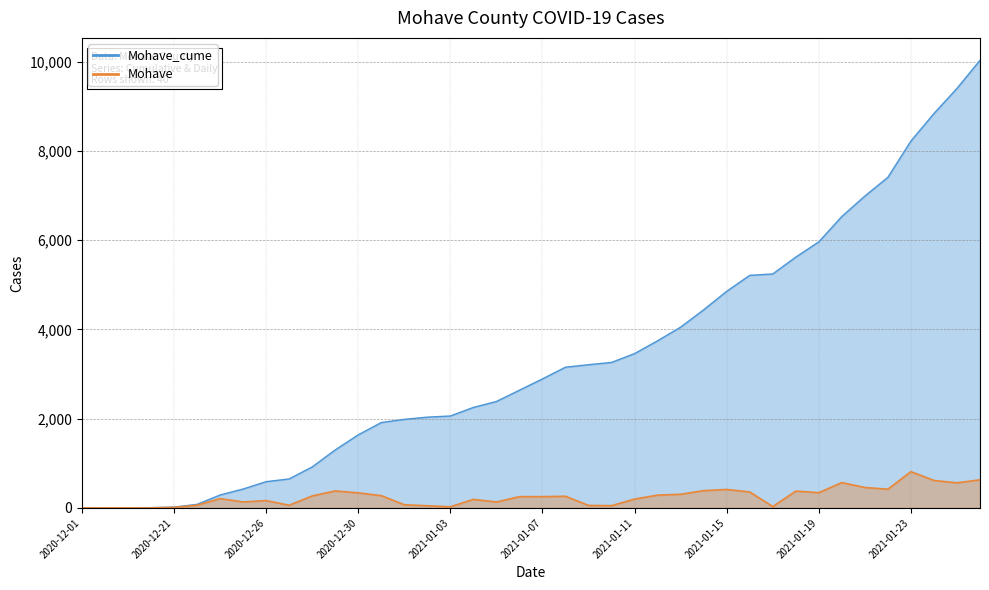

What position from the right is 2021-01-14?

13